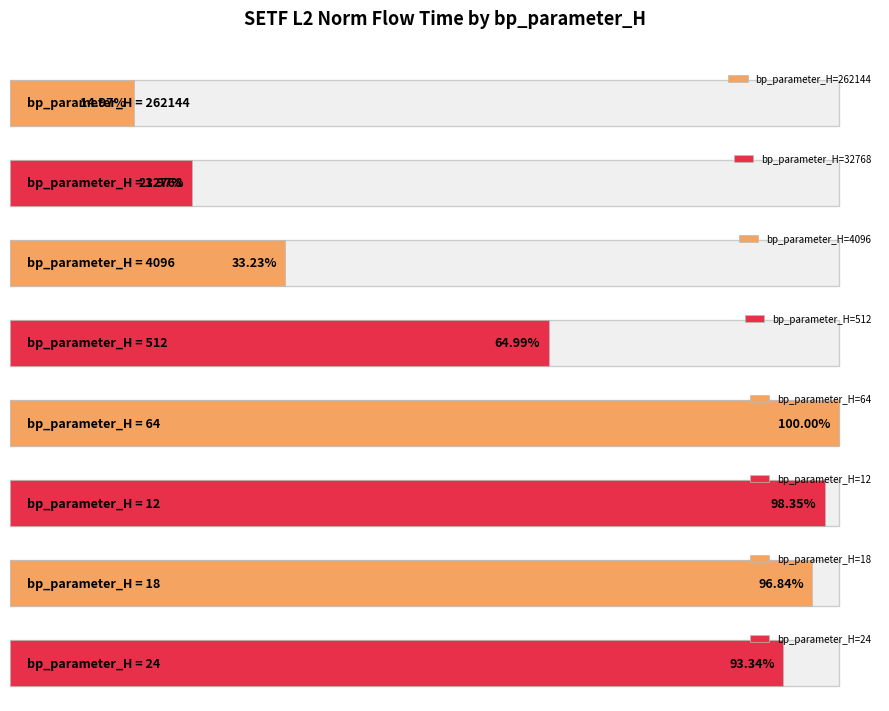

What position from the left is 64?

5